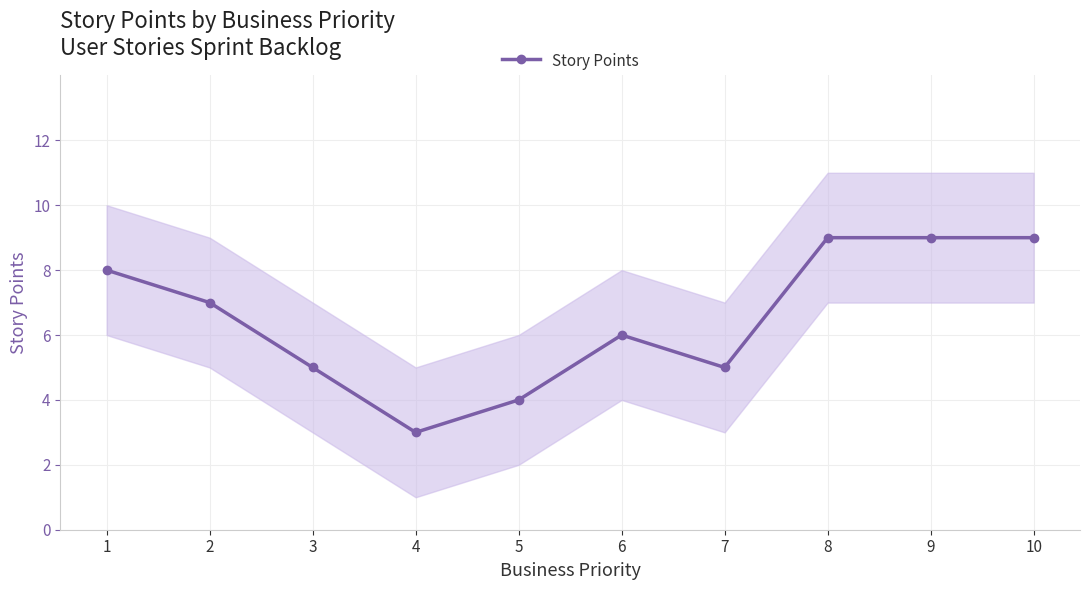

What is the ratio of the value at 6 to the value at 1?

0.8